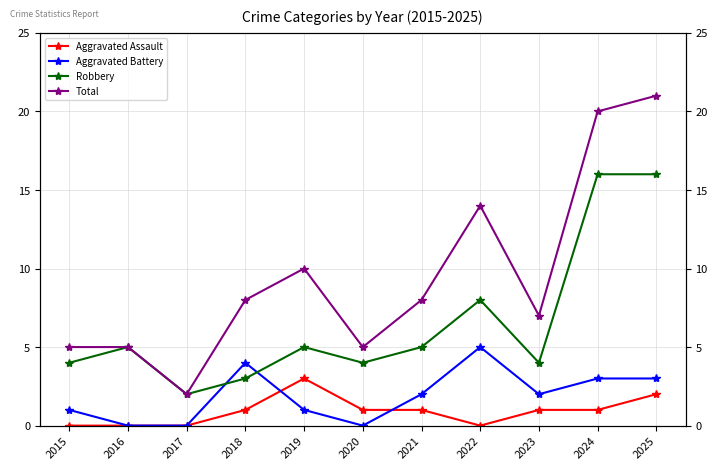

What is the value of the Aggravated Battery point at the 7th from the left?

2